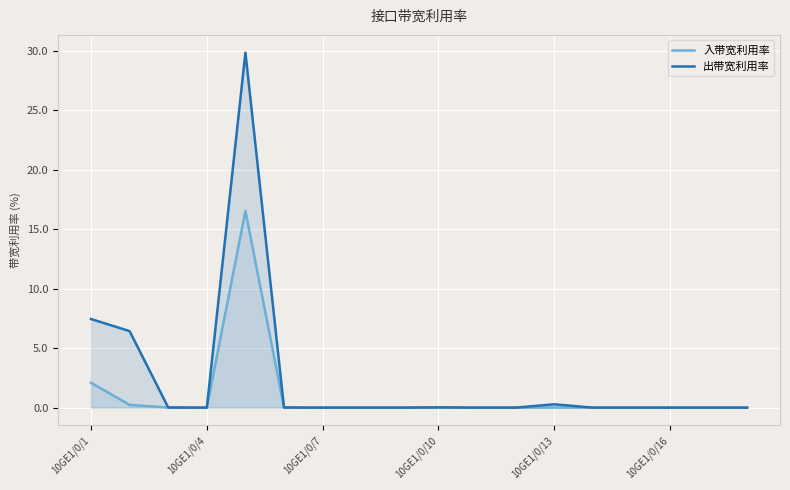

How many data points in 入带宽利用率 are above 0?

7